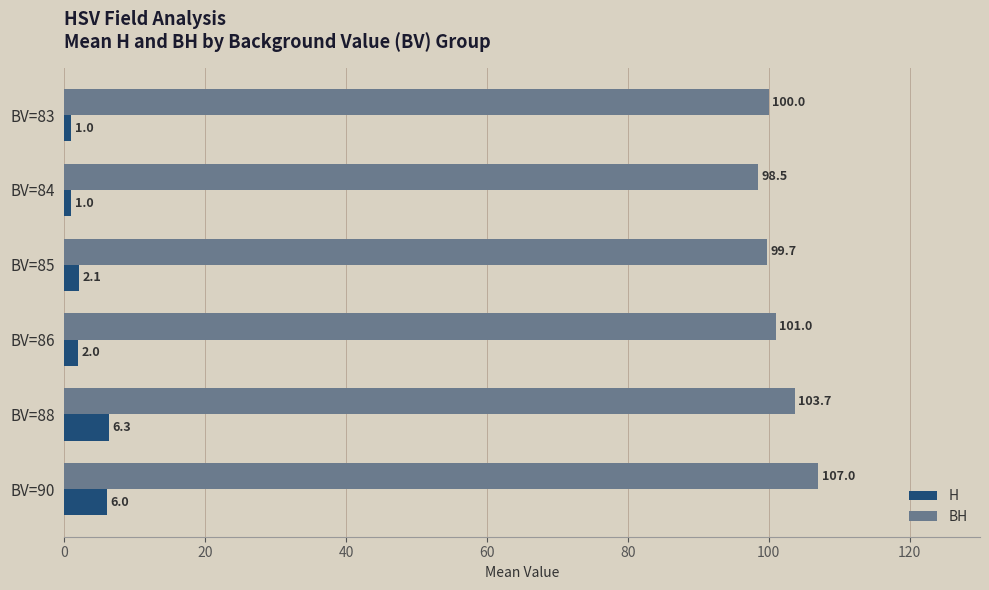

What is the difference between the highest and lowest values at BV=83?

99.0